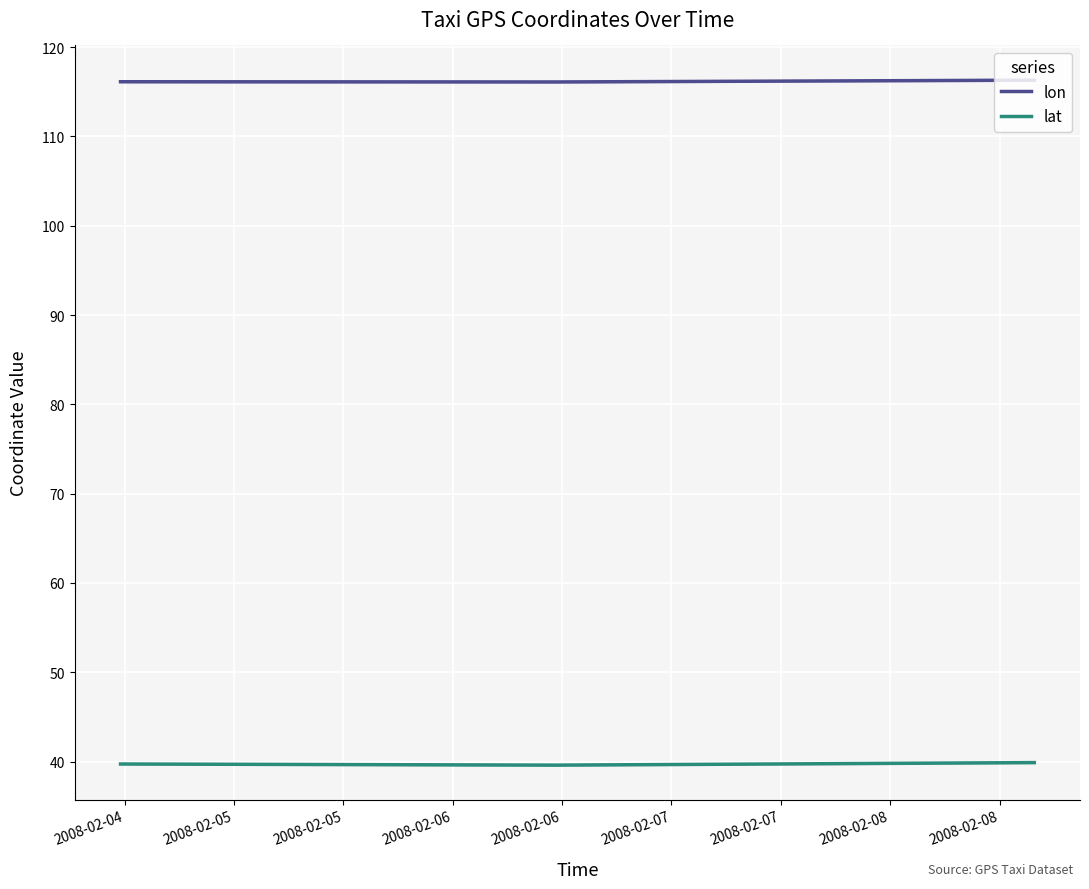

True or false: lat and lon intersect in this chart.

False